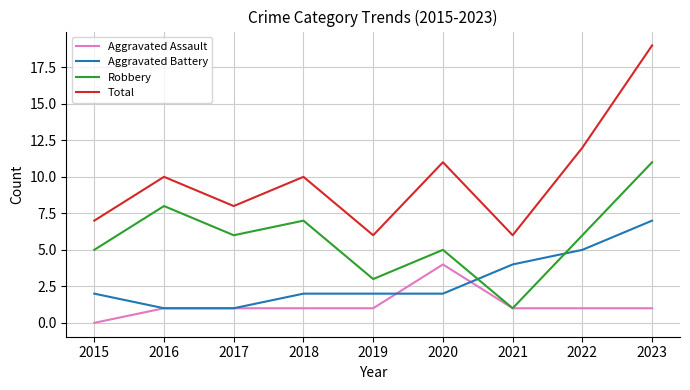

Where is the first local minimum for Robbery?

2017